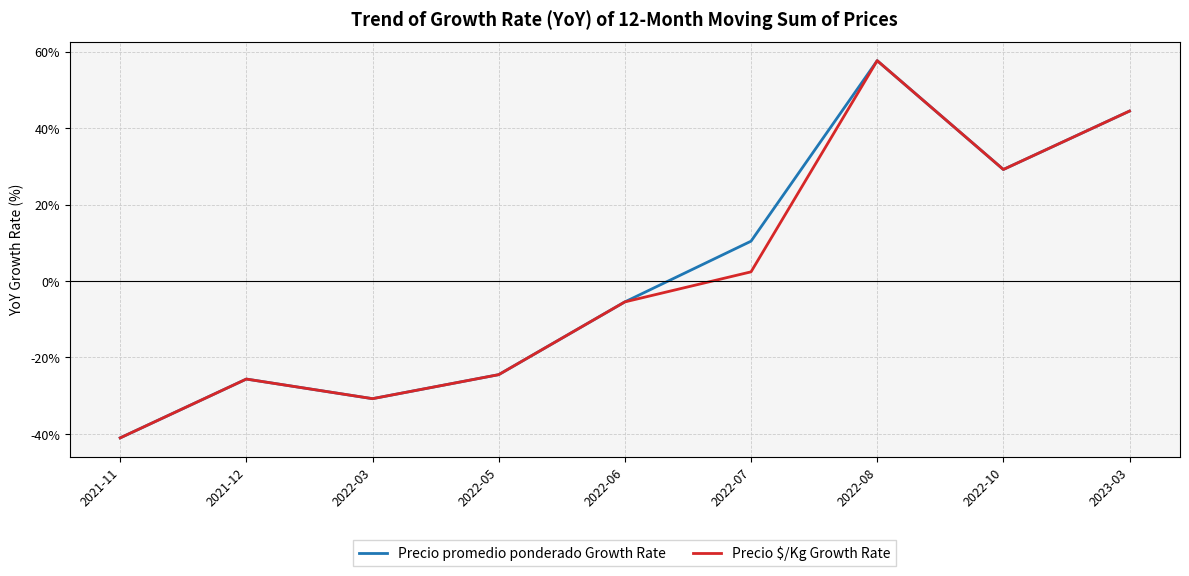

Reading left to right, extract all data points from this chart.

Precio promedio ponderado Growth Rate: -41.0	-25.6	-30.8	-24.5	-5.5	10.4	57.6	29.2	44.4
Precio $/Kg Growth Rate: -41.0	-25.6	-30.8	-24.5	-5.5	2.4	57.6	29.2	44.4